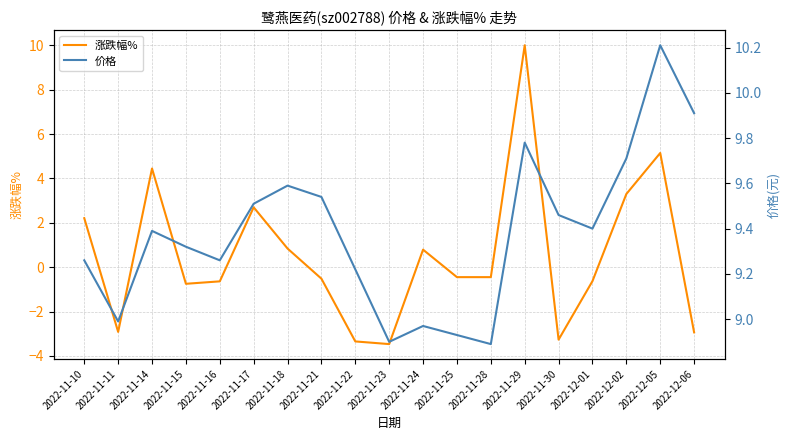

The 价格 series shows 13.6 at 2022-11-28. True or false?

False